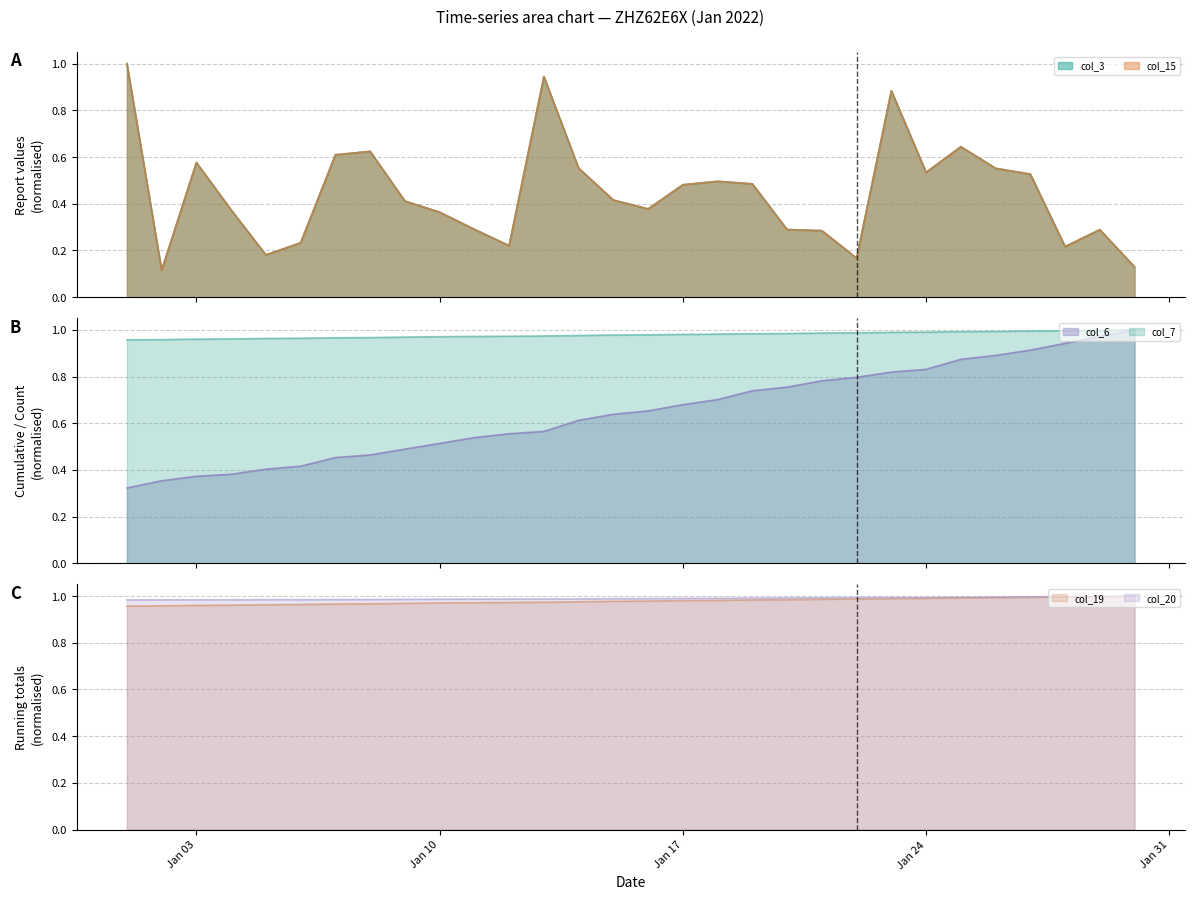

Is the value of col_20 at Jan 03 greater than the value of col_6 at 6?

Yes